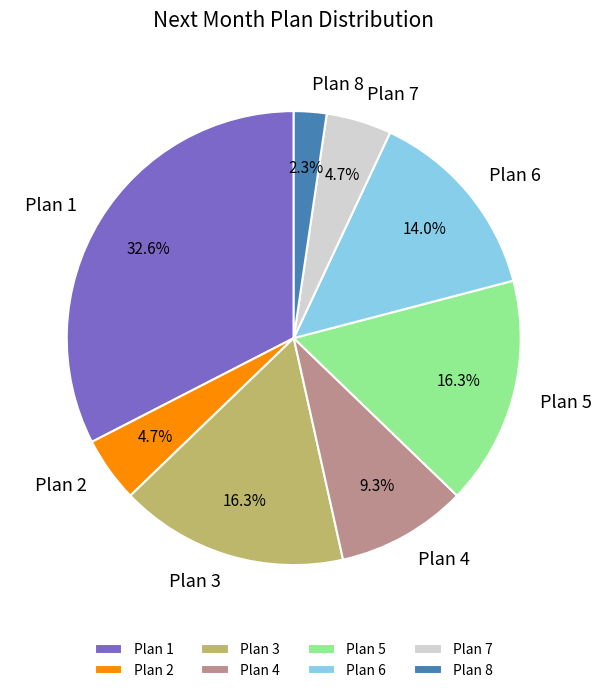

Count the number of slices in the pie.

8